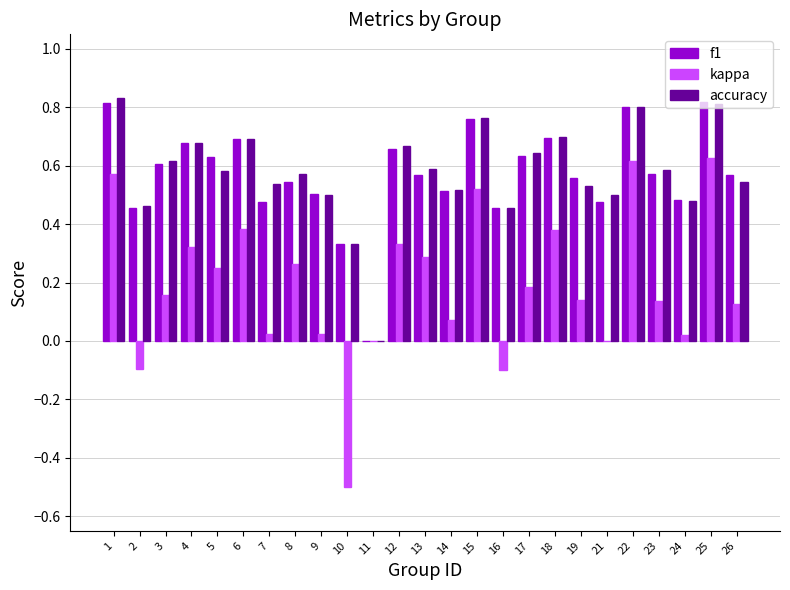

Between 17 and 26, which series saw the biggest shift?

accuracy